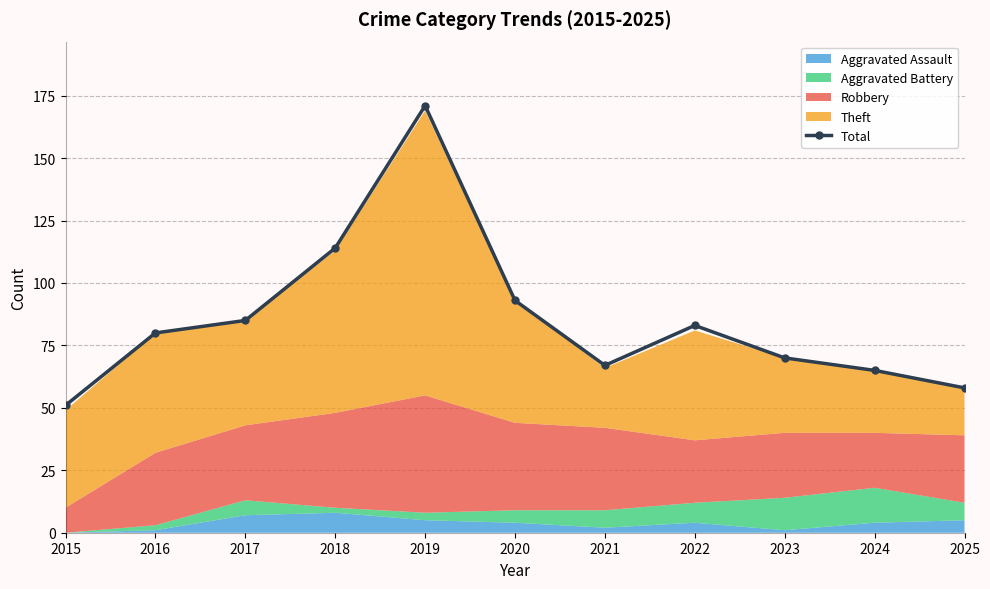

At which category does the data reach its first local peak?

2019